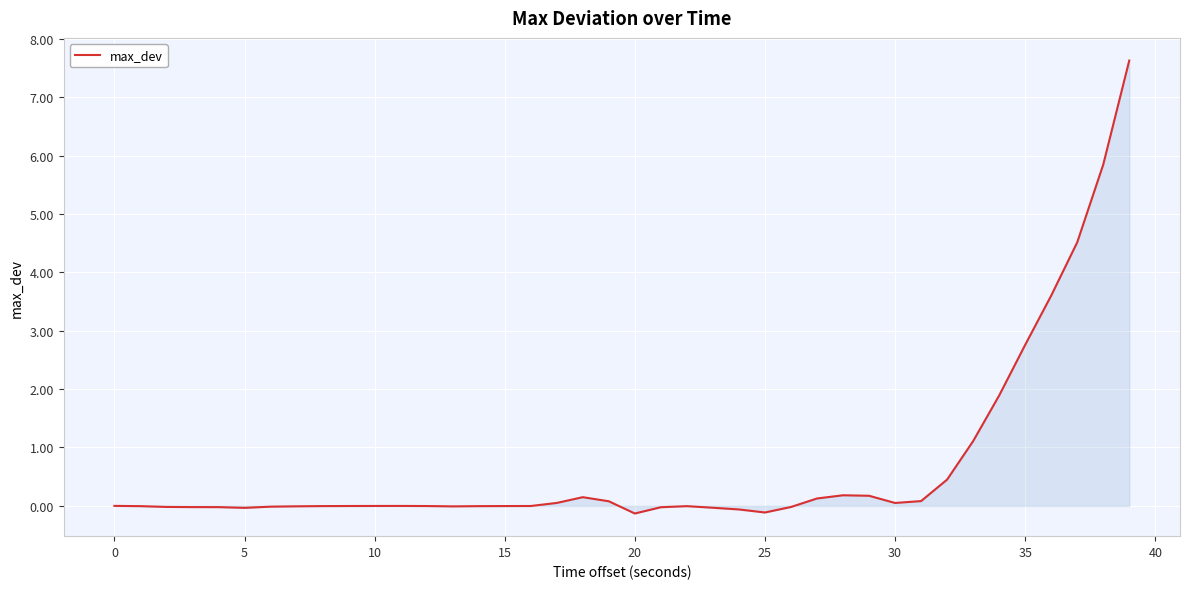

What is the maximum value shown in the chart?

7.6